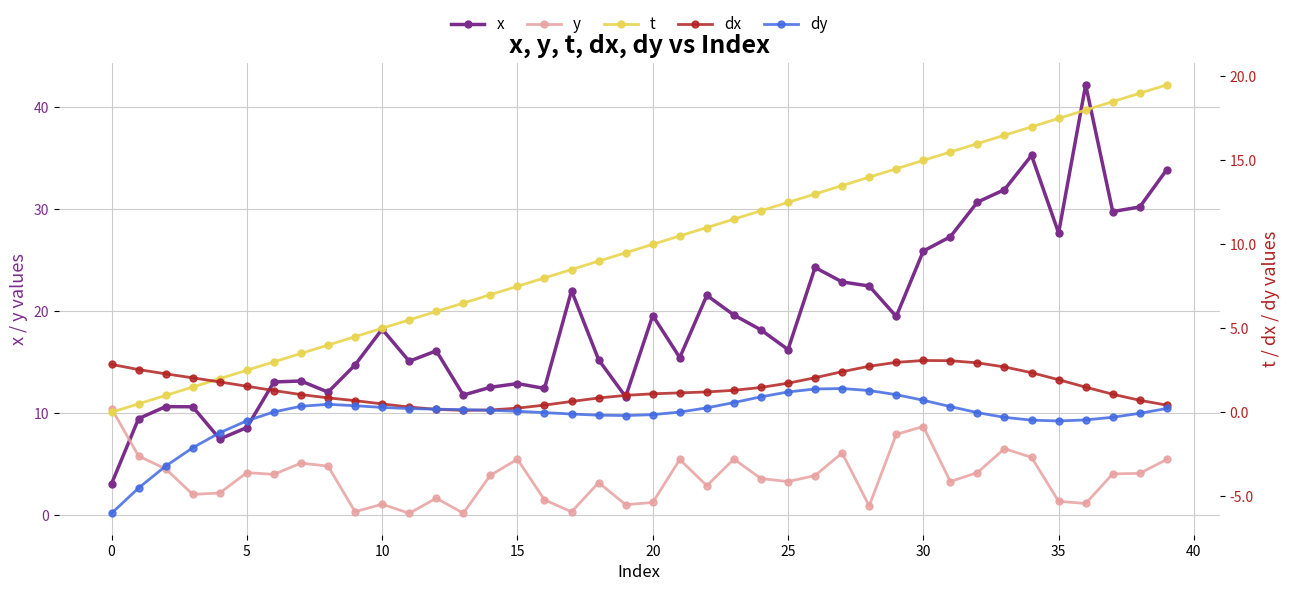

How many lines are shown in the chart?

5